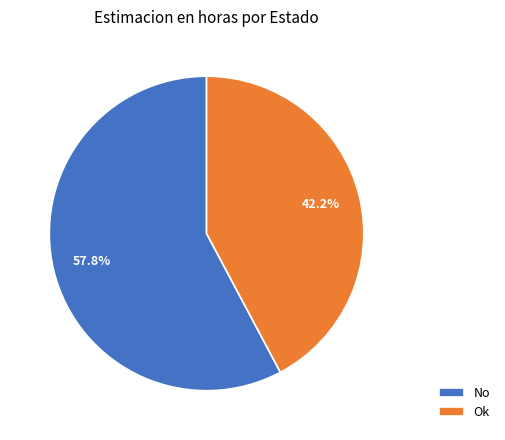

Combined, what portion of the pie is Ok and No?

100.0%